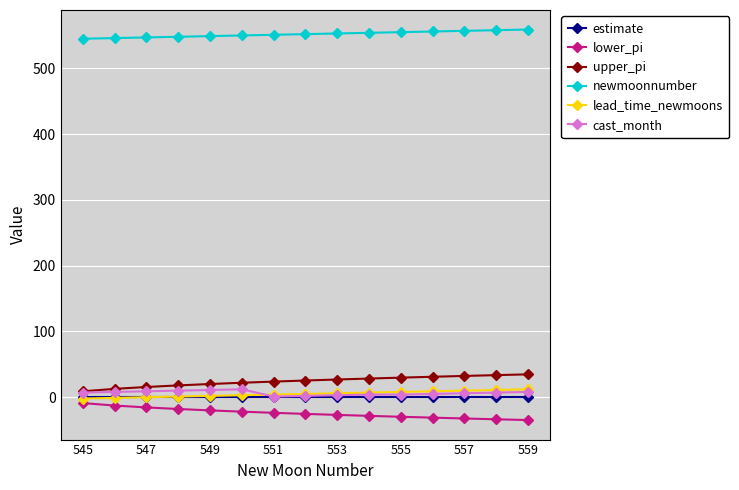

What is the value of the lower_pi point at the 9th from the left?

-26.9